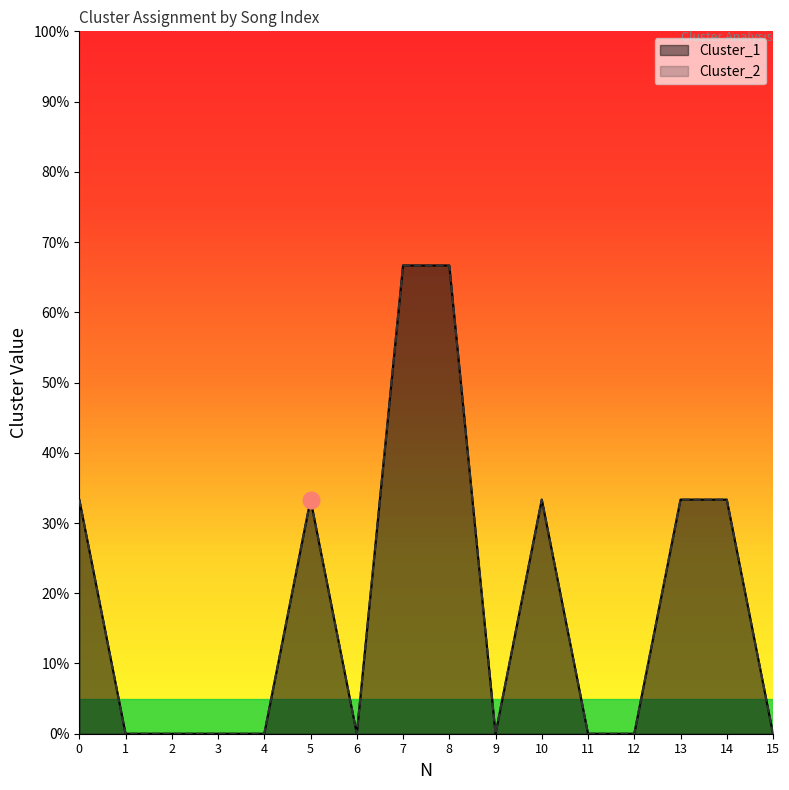

At which category does Cluster_2 reach its first local valley?

6